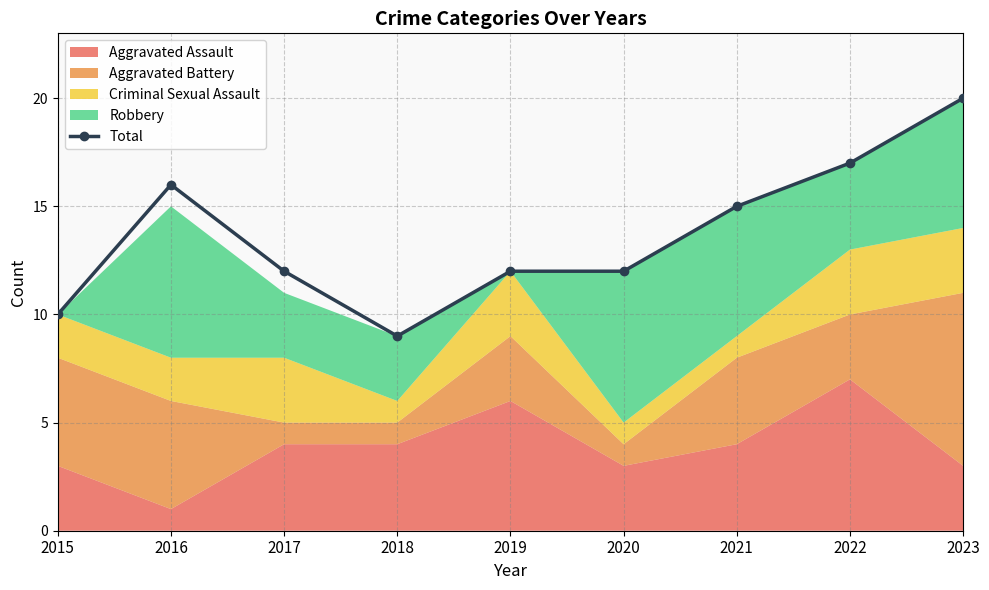

Reading right to left, what are all the values shown in this chart?

20	17	15	12	12	9	12	16	10